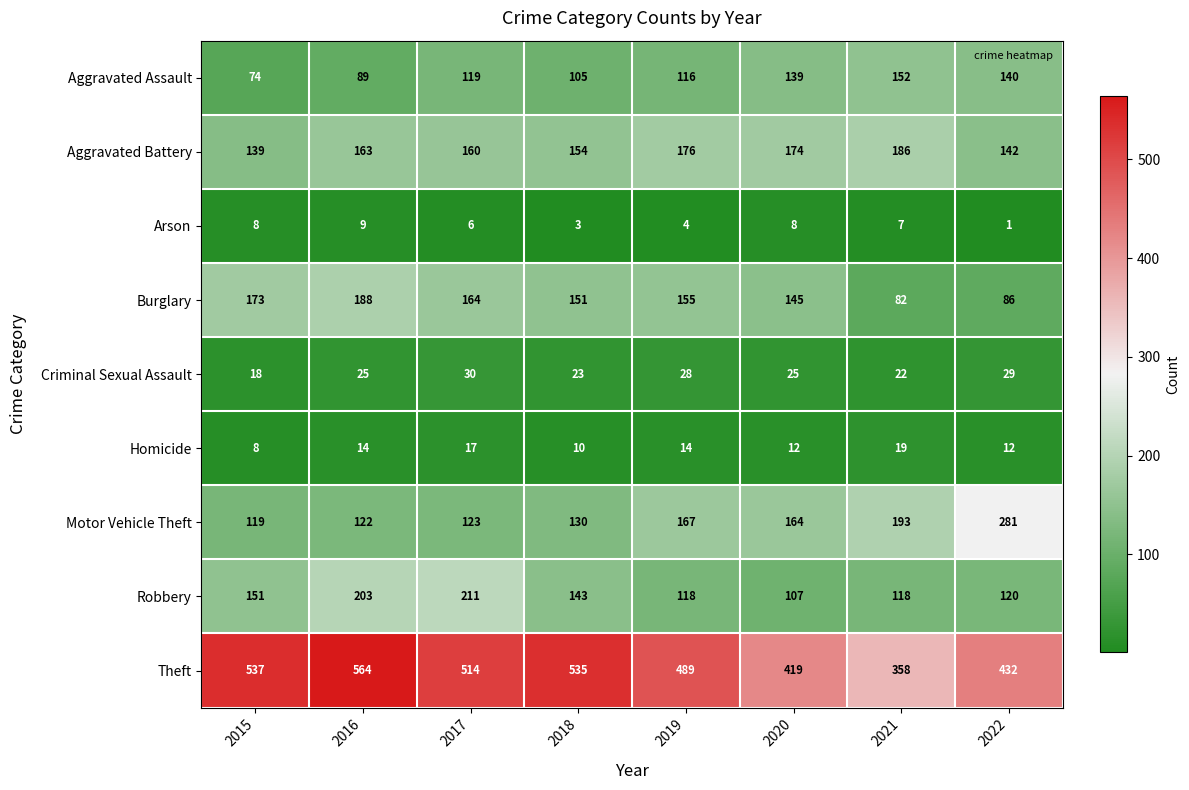

What is the approximate value of Motor Vehicle Theft at 2018, to the nearest 5?

130